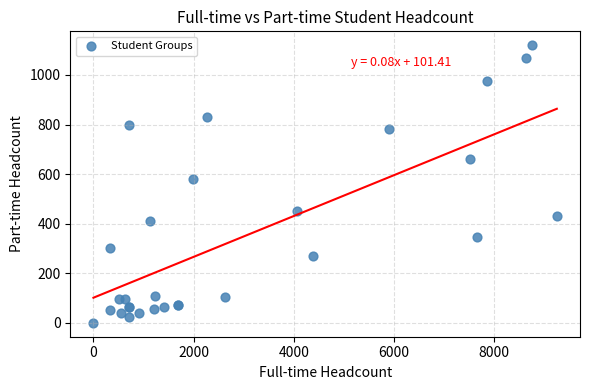

What Y value in the scatter plot is closest to 560?

580